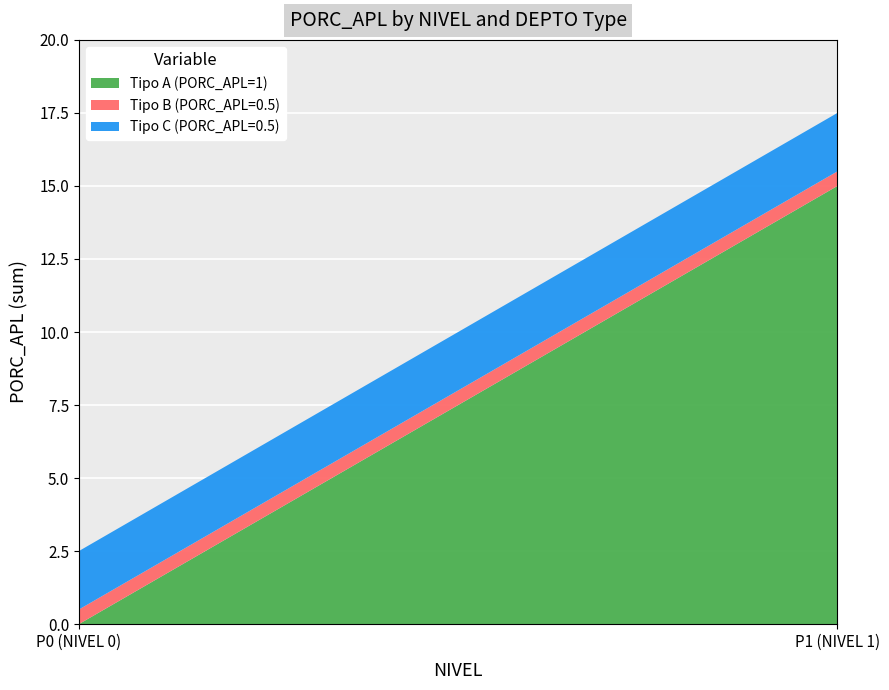

Reading right to left, what are the values for Tipo A (PORC_APL=1)?

15.0	0.0